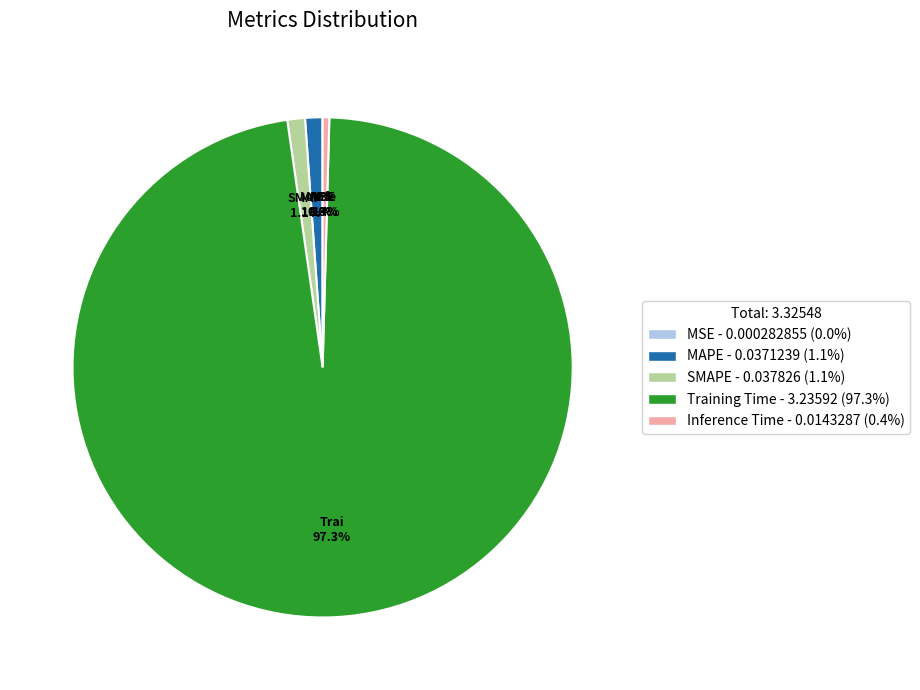

Does any single category account for the majority?

Yes